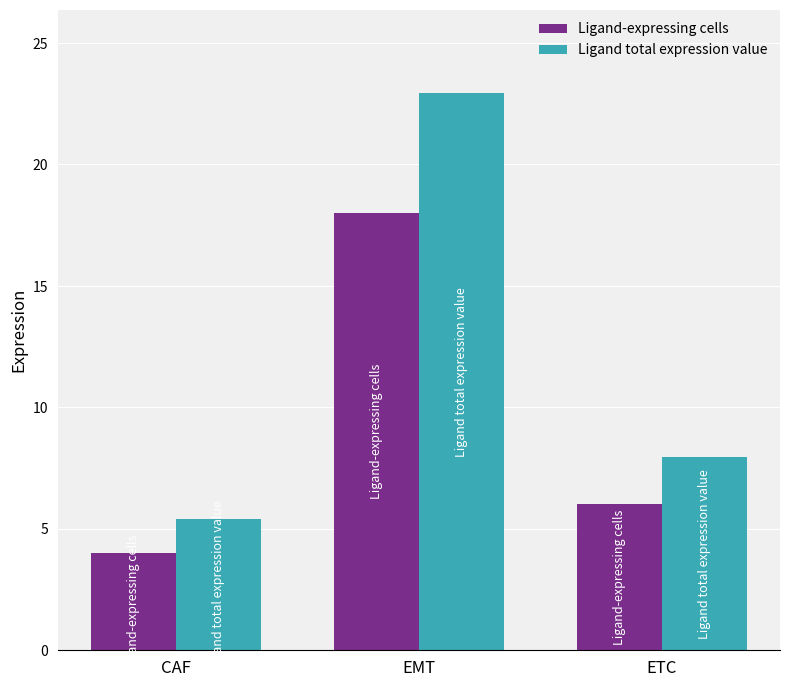

At which category does the chart reach its minimum across all series?

CAF